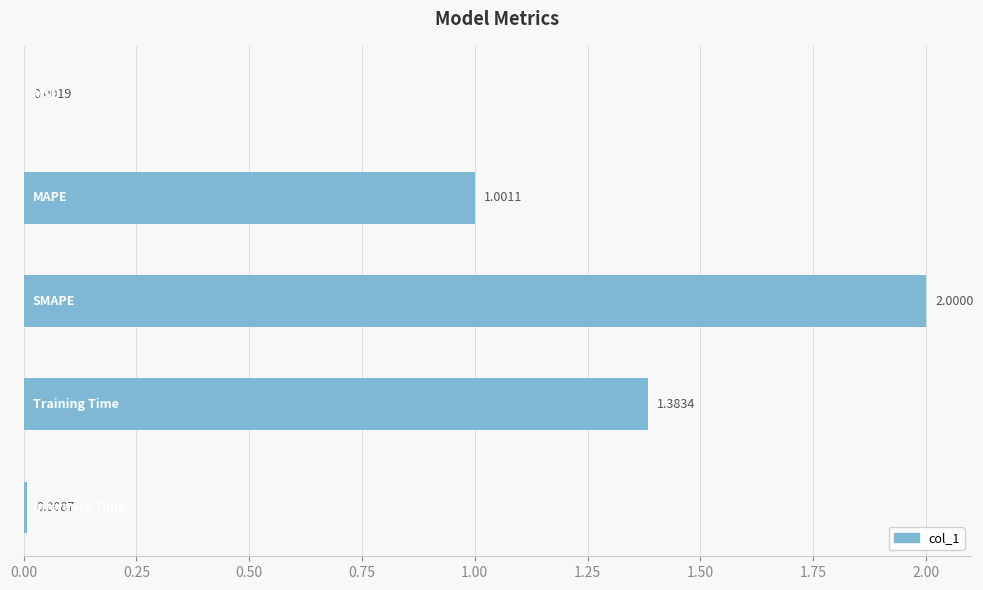

What is the sum of all values?

4.4